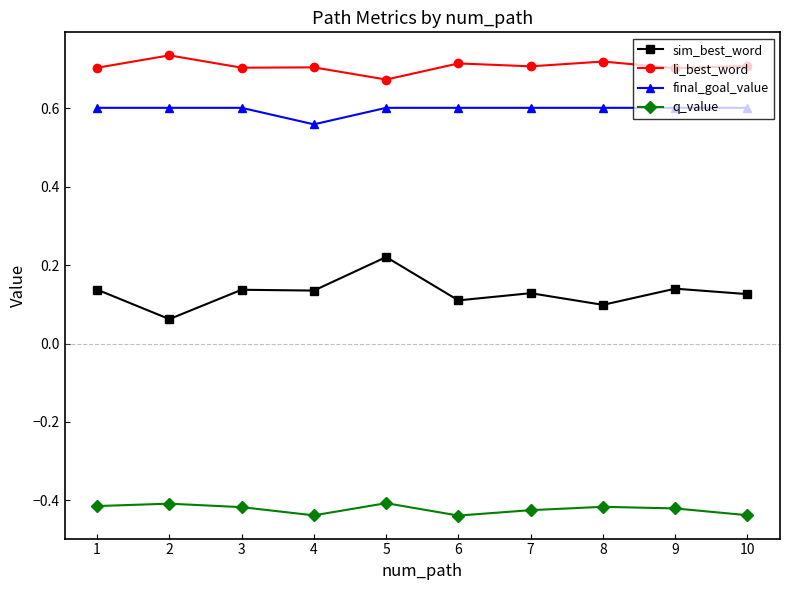

True or false: q_value and final_goal_value intersect in this chart.

False